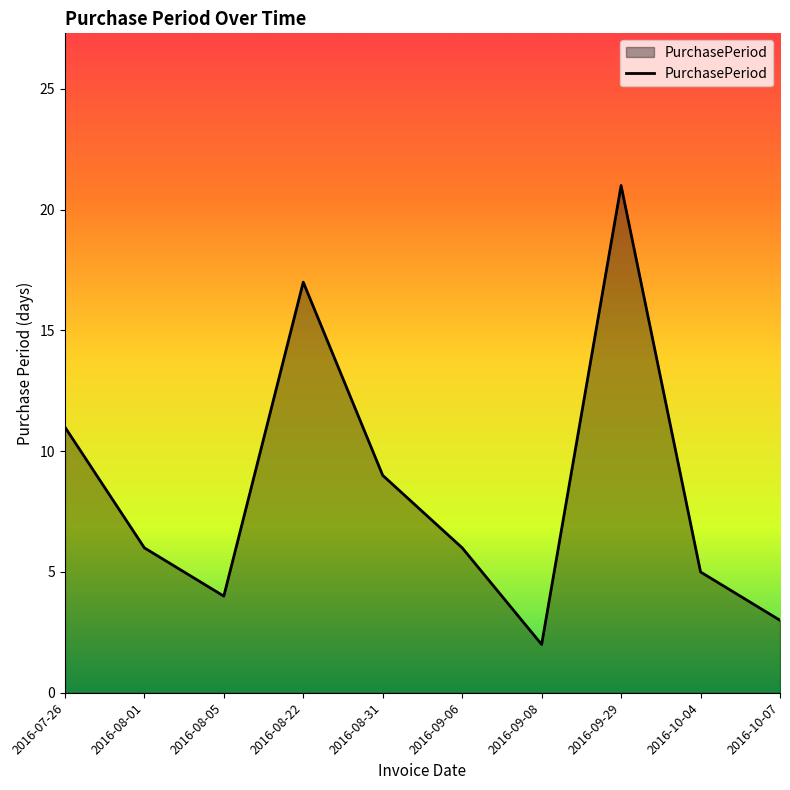

Does the chart have visible grid lines?

No